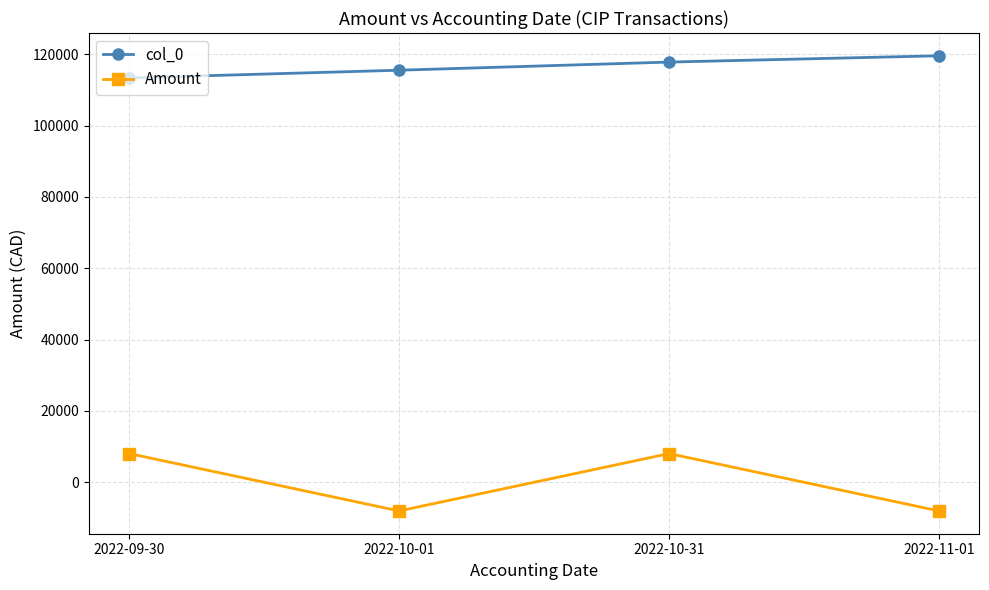

What is the label of the 4th point from the right?

2022-09-30